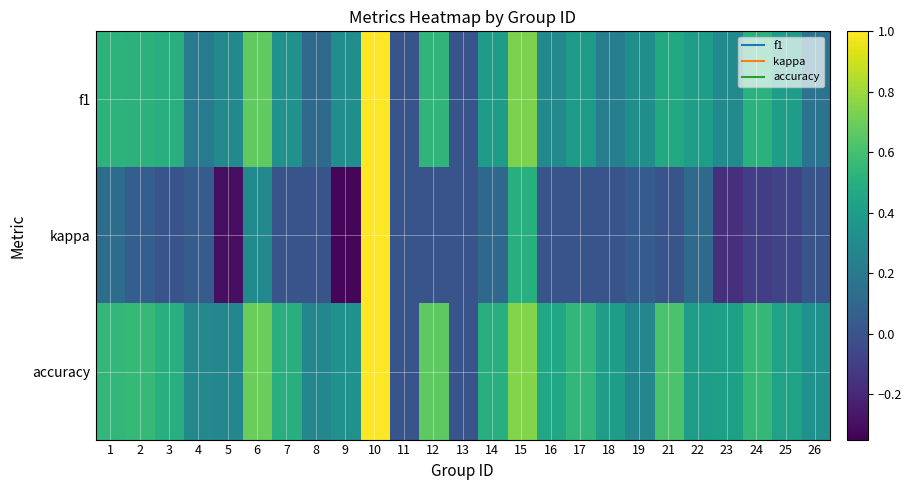

Reading left to right, extract all data points from this chart.

f1: 1=0.5	2=0.5	3=0.5	4=0.2	5=0.3	6=0.7	7=0.3	8=0.1	9=0.3	10=1.0	11=0.0	12=0.5	13=0.0	14=0.4	15=0.7	16=0.3	17=0.4	18=0.2	19=0.3	21=0.5	22=0.4	23=0.3	24=0.5	25=0.4	26=0.2
kappa: 1=0.1	2=0.1	3=0.0	4=0.0	5=-0.3	6=0.3	7=0.0	8=0.0	9=-0.3	10=1.0	11=0.0	12=0.0	13=0.0	14=0.1	15=0.5	16=0.0	17=0.0	18=0.0	19=0.0	21=0.0	22=0.1	23=-0.2	24=-0.1	25=-0.1	26=0.0
accuracy: 1=0.5	2=0.6	3=0.5	4=0.3	5=0.3	6=0.7	7=0.5	8=0.3	9=0.3	10=1.0	11=0.0	12=0.7	13=0.0	14=0.5	15=0.8	16=0.5	17=0.5	18=0.4	19=0.3	21=0.6	22=0.4	23=0.4	24=0.6	25=0.4	26=0.3